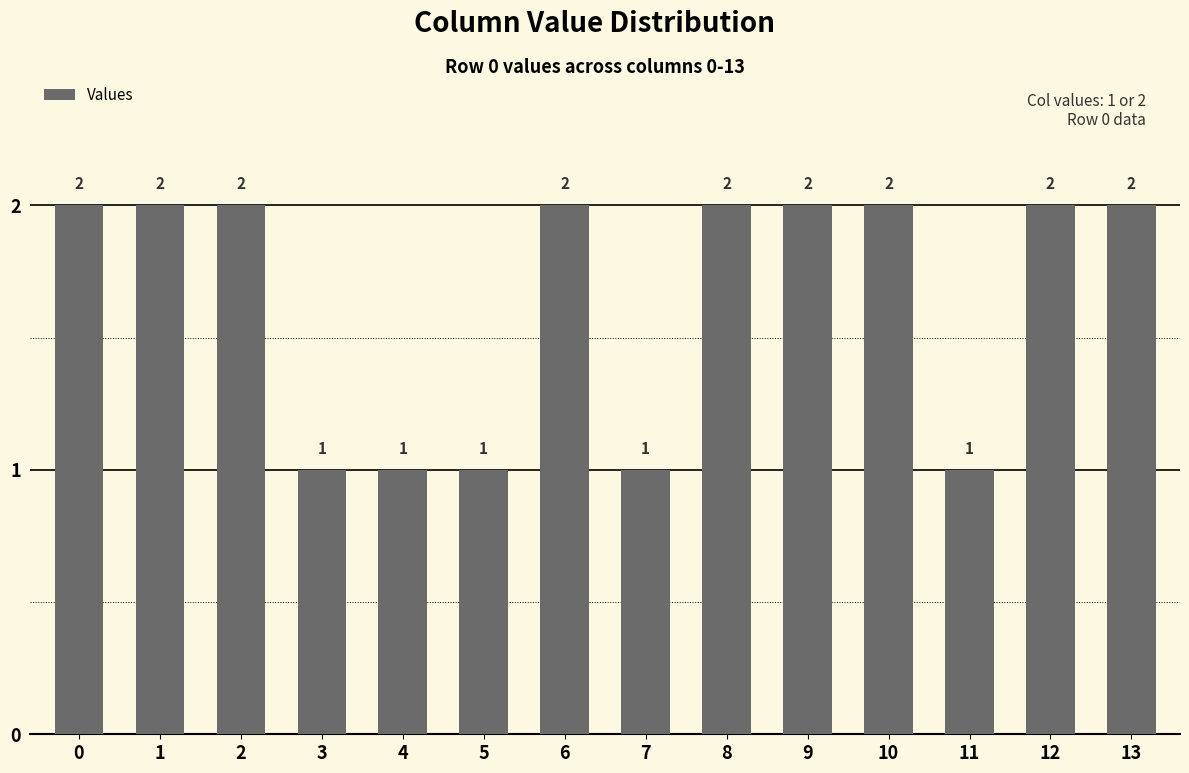

What is the difference between the values at 11 and 9?

1